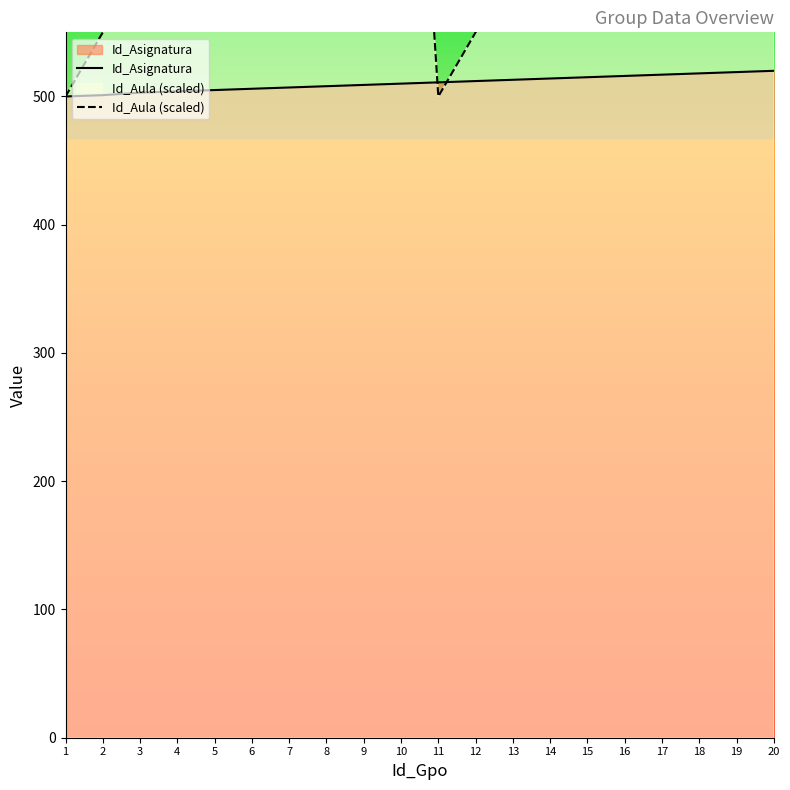

Reading right to left, what are all the values shown in this chart?

Id_Asignatura: 20=520	19=519	18=518	17=517	16=516	15=515	14=514	13=513	12=512	11=511	10=510	9=509	8=508	7=507	6=506	5=505	4=504	3=503	2=501	1=500
Id_Aula (scaled): 20=950	19=900	18=850	17=800	16=750	15=700	14=650	13=600	12=550	11=500	10=950	9=900	8=850	7=800	6=750	5=700	4=650	3=600	2=550	1=500